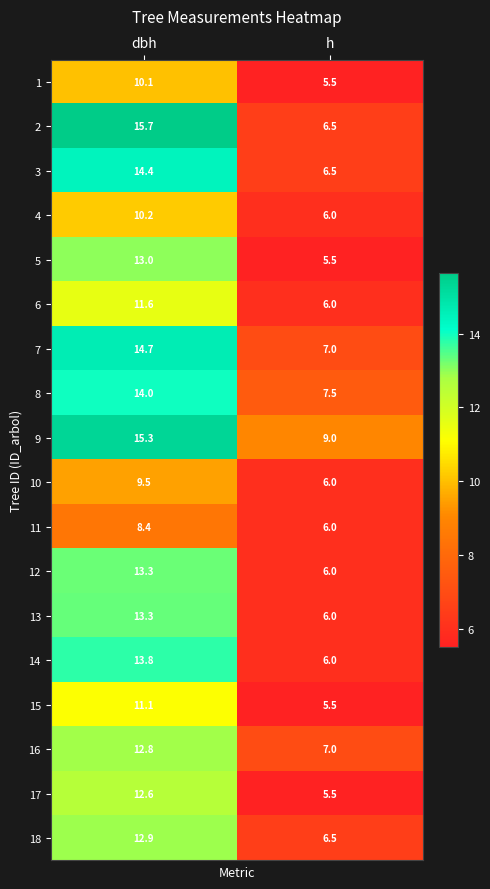

At which category does the chart reach its minimum across all series?

h